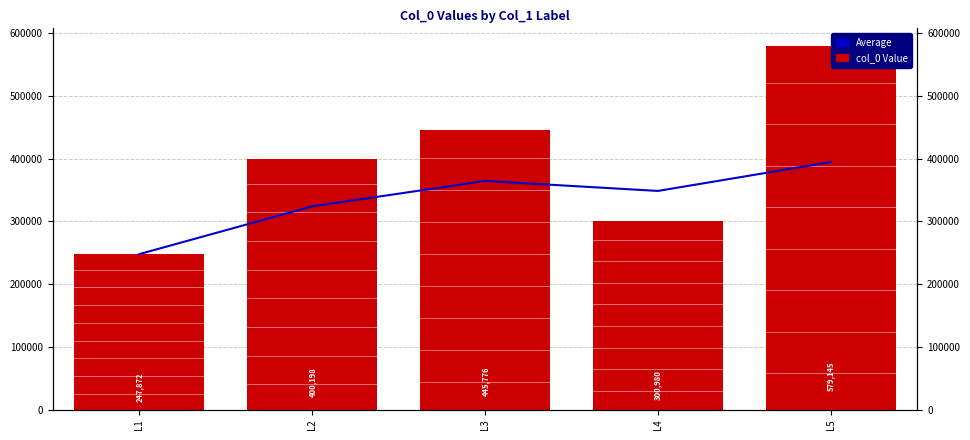

At how many categories does at least one series exceed 492603?

1